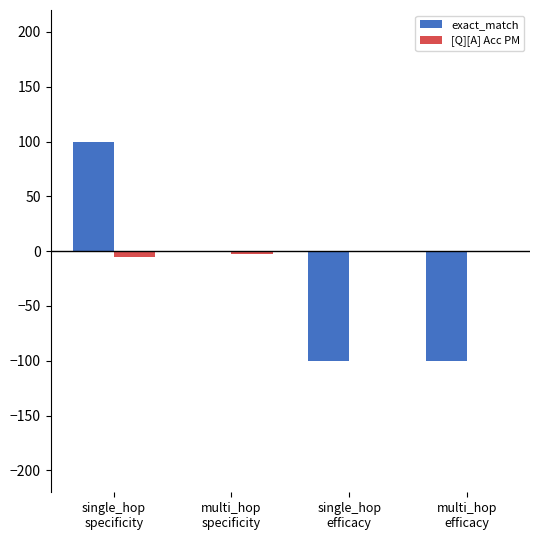

What is the maximum value shown in the chart?

100.0